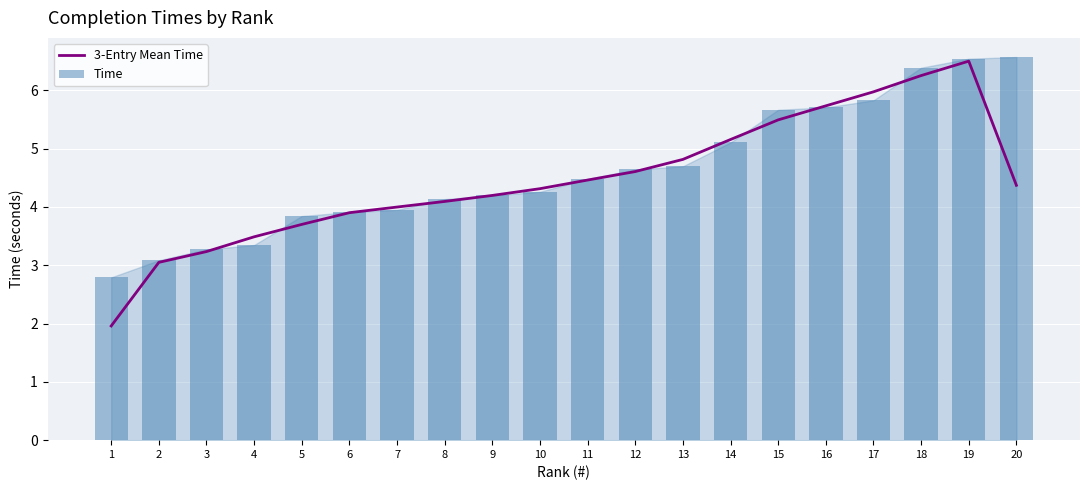

Is it true that 3-Entry Mean Time equals 2.0 at 7?

False